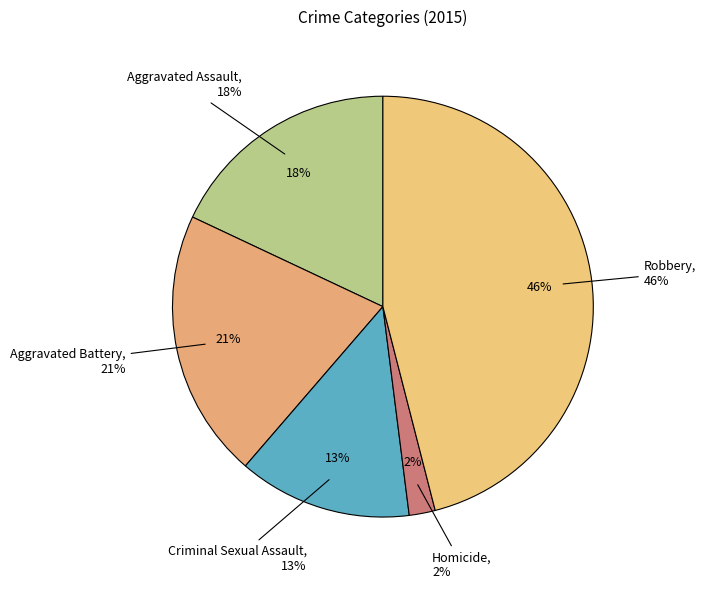

Does Aggravated Battery account for over 50% of the chart?

No